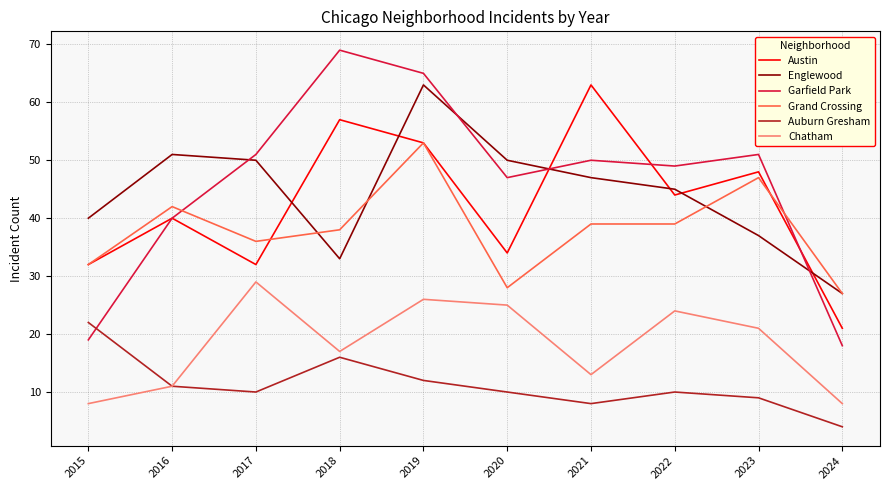

Reading right to left, what are all the values shown in this chart?

Austin: 2024=21	2023=48	2022=44	2021=63	2020=34	2019=53	2018=57	2017=32	2016=40	2015=32
Englewood: 2024=27	2023=37	2022=45	2021=47	2020=50	2019=63	2018=33	2017=50	2016=51	2015=40
Garfield Park: 2024=18	2023=51	2022=49	2021=50	2020=47	2019=65	2018=69	2017=51	2016=40	2015=19
Grand Crossing: 2024=27	2023=47	2022=39	2021=39	2020=28	2019=53	2018=38	2017=36	2016=42	2015=32
Auburn Gresham: 2024=4	2023=9	2022=10	2021=8	2020=10	2019=12	2018=16	2017=10	2016=11	2015=22
Chatham: 2024=8	2023=21	2022=24	2021=13	2020=25	2019=26	2018=17	2017=29	2016=11	2015=8